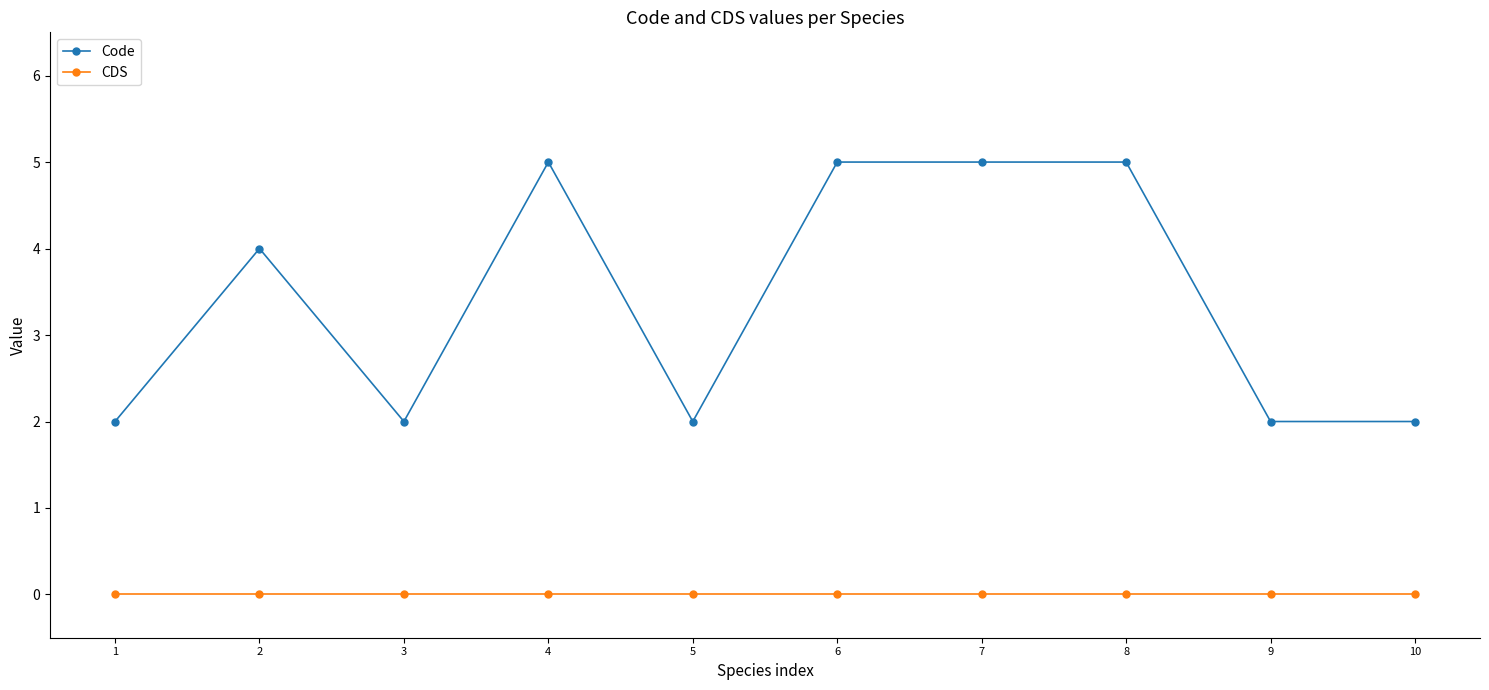

Which series has the widest spread of values?

Code